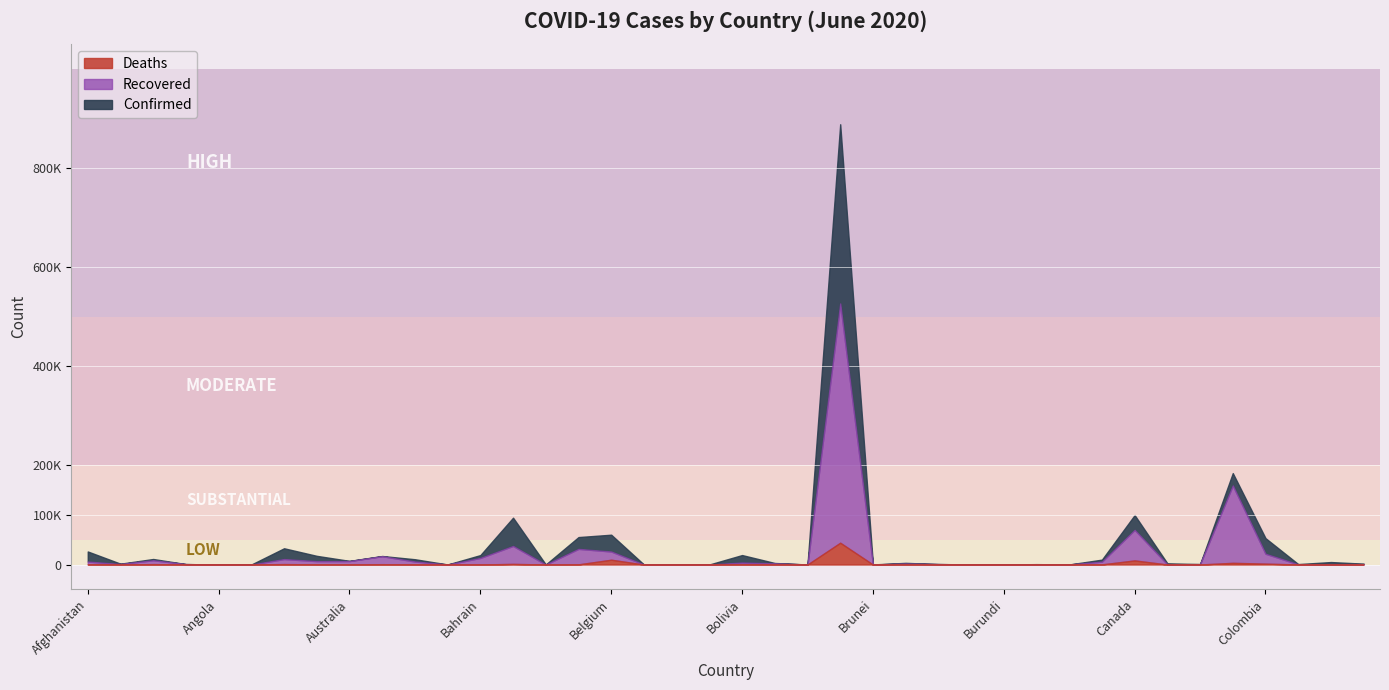

How many values in the Confirmed series exceed 3085?

19